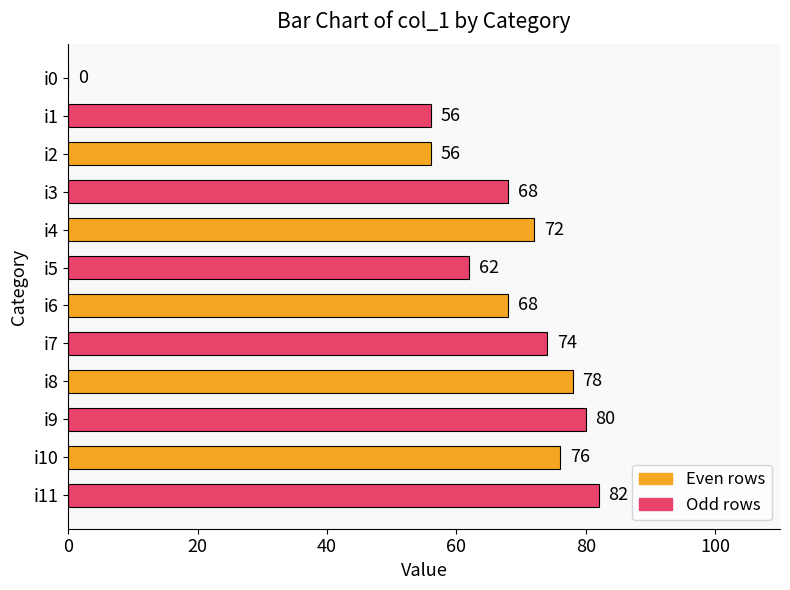

Which label corresponds to the largest value in the chart?

i11